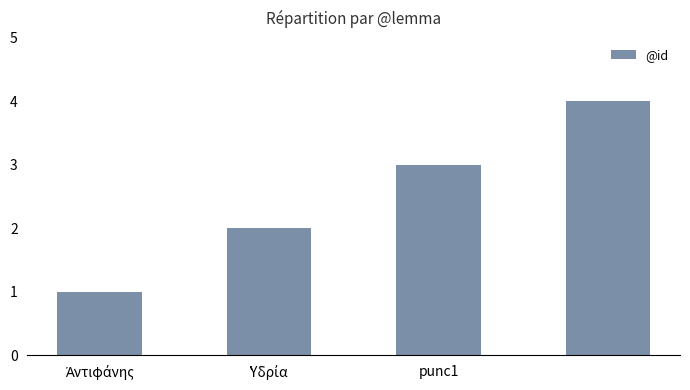

Reading right to left, extract all data points from this chart.

4	3	2	1